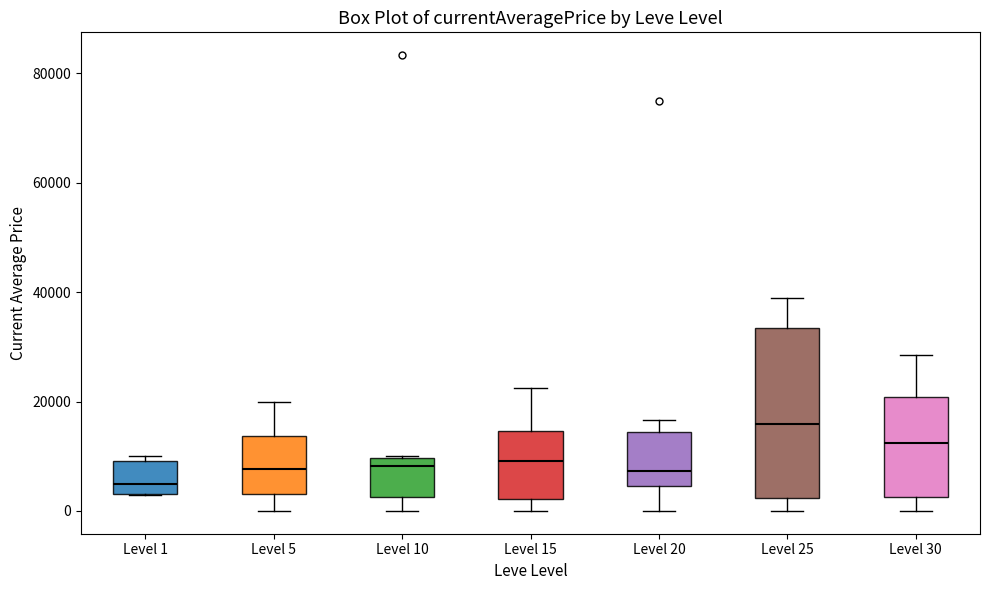

Comparing the boxes themselves (not the whiskers), which one is the tallest?

Level 25